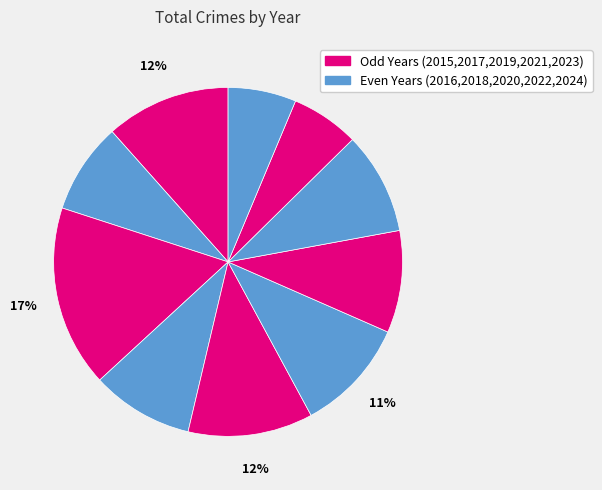

To the nearest percent, what is the difference between the largest and smallest slice percentages?

11%